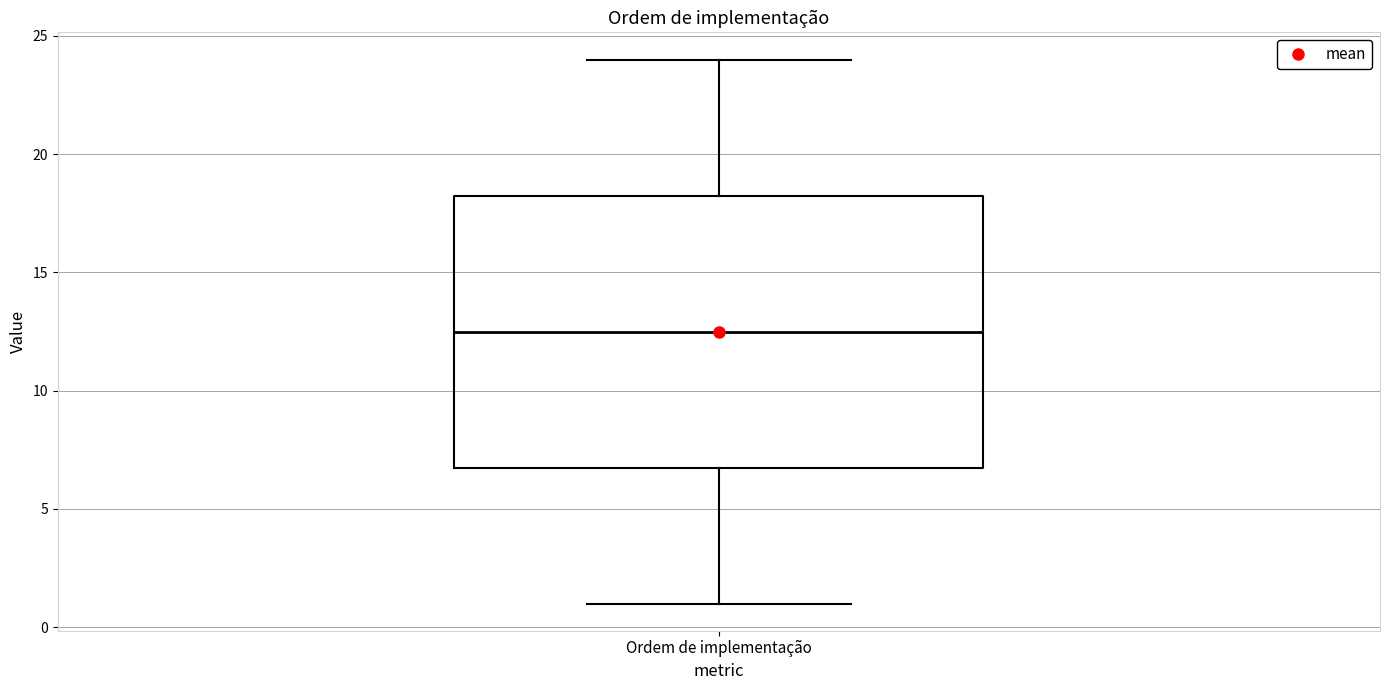

Read this box plot against the y-axis: the position of the median line, the range covered by the box, and the ends of both whiskers. The values are not printed on the chart, so give them approximately, as read against the axis.

median 12.5, box 7.0 to 18.5, whiskers 1.0 to 24.0